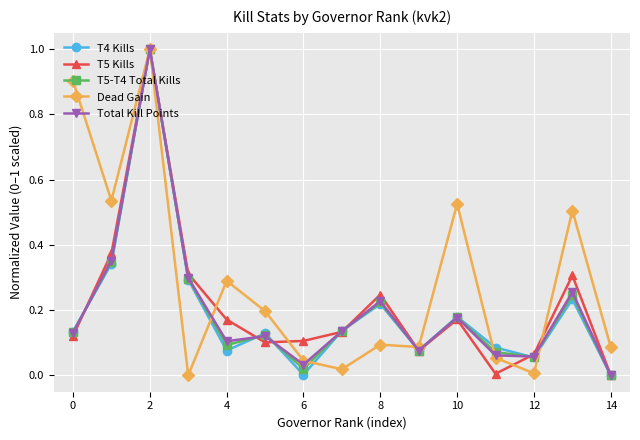

True or false: Dead Gain has more than 2 points higher than both neighbors.

True